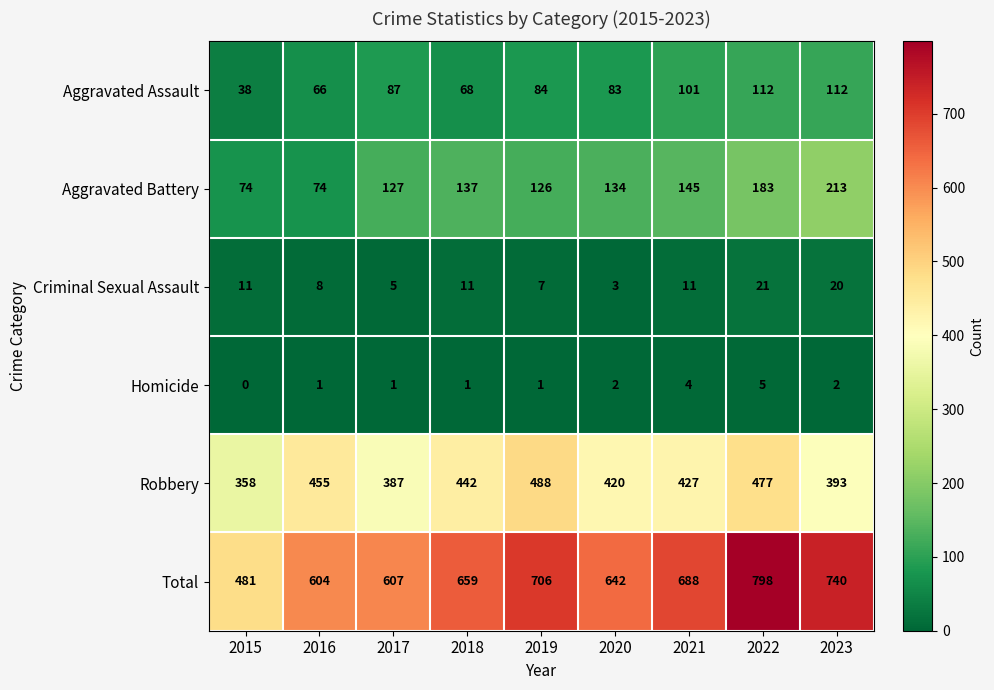

What is the sum of all Total values?

5925